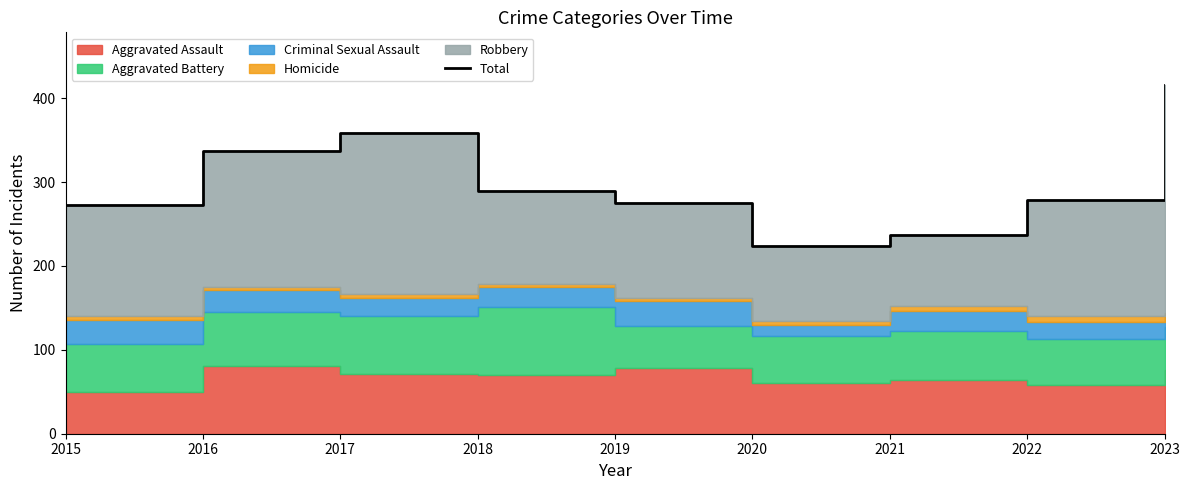

Reading left to right, transcribe all the data shown in this chart.

2015=273	2016=337	2017=358	2018=289	2019=275	2020=224	2021=237	2022=278	2023=416